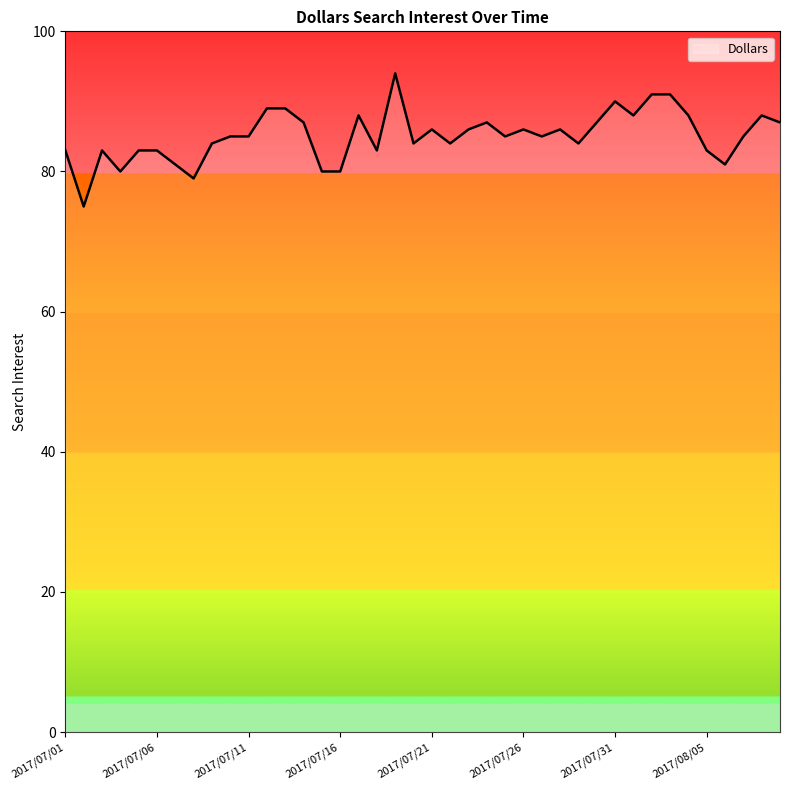

What is the greatest value displayed?

94